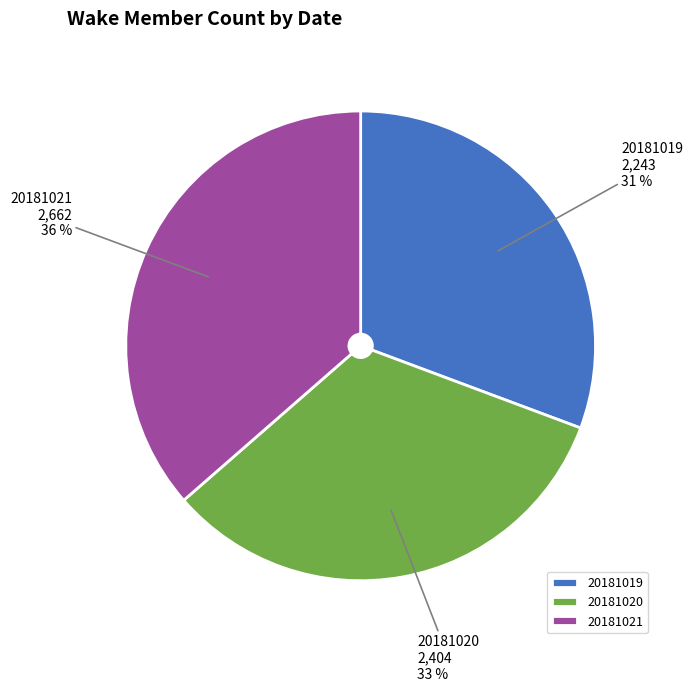

To the nearest percent, what is the average slice percentage?

33%